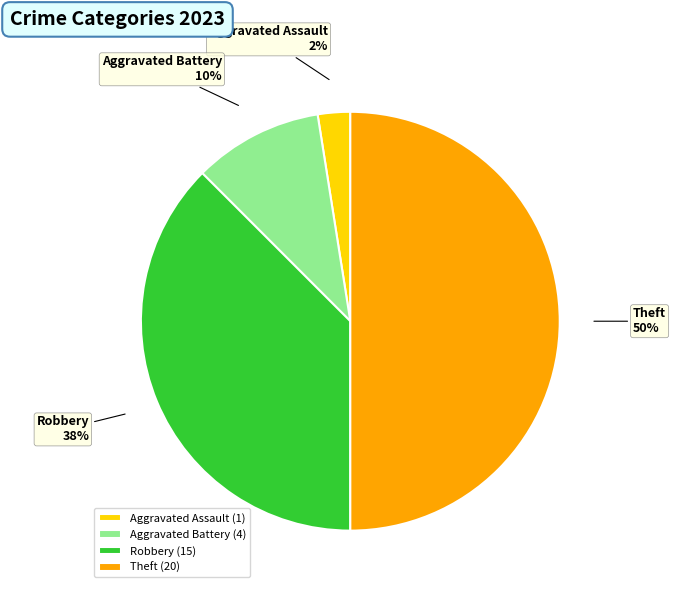

Is it true that Robbery is 23% of the pie?

False